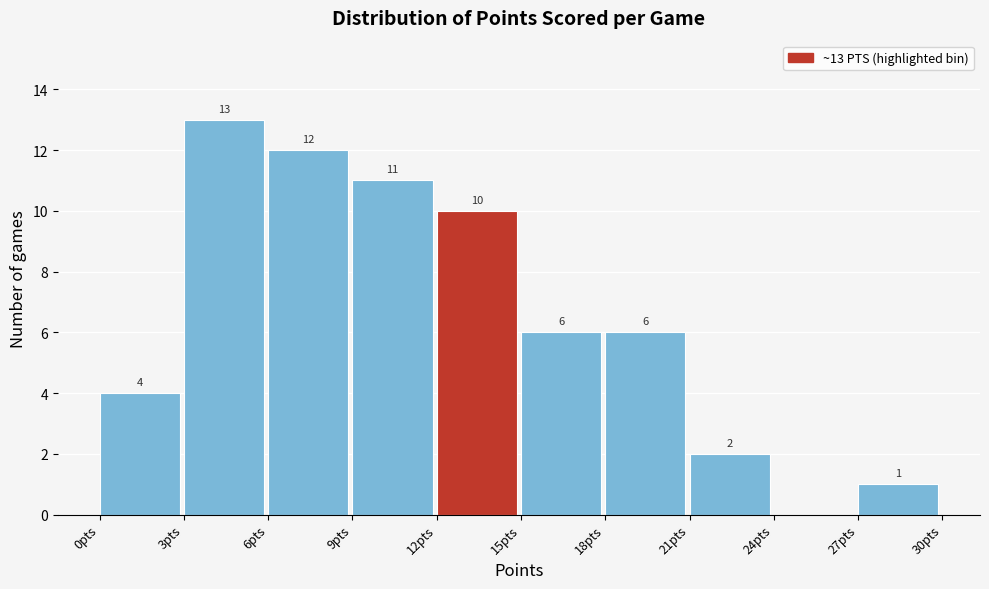

Which range on the x-axis has the tallest bar?

3 to 6